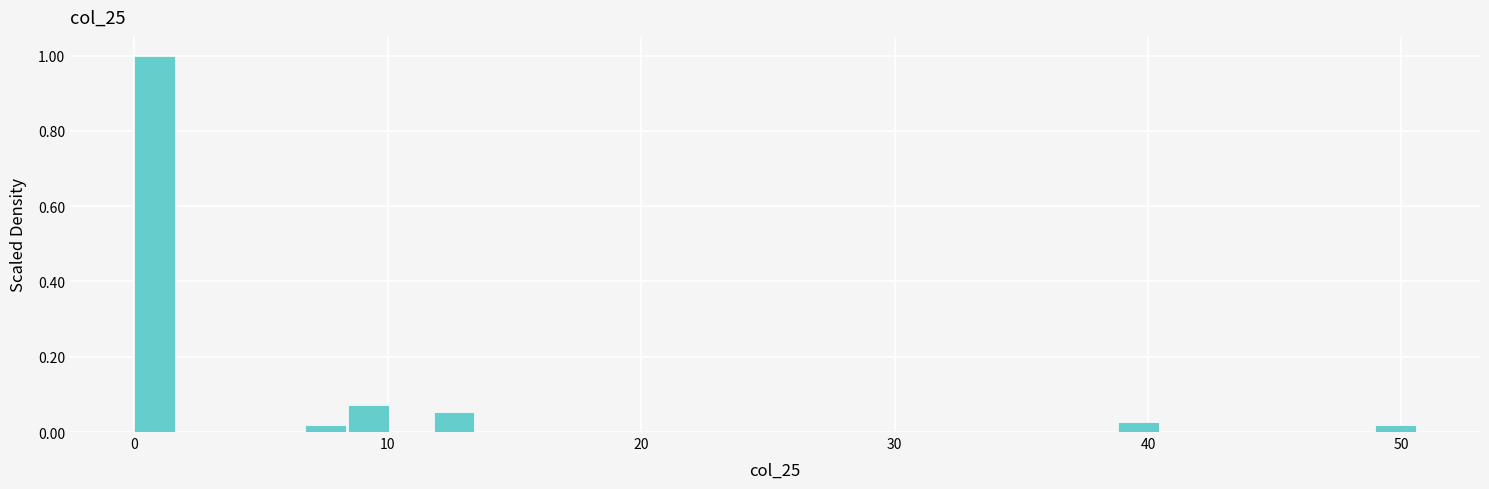

Read against the x-axis, roughly where is the centre of the tallest bar?

1